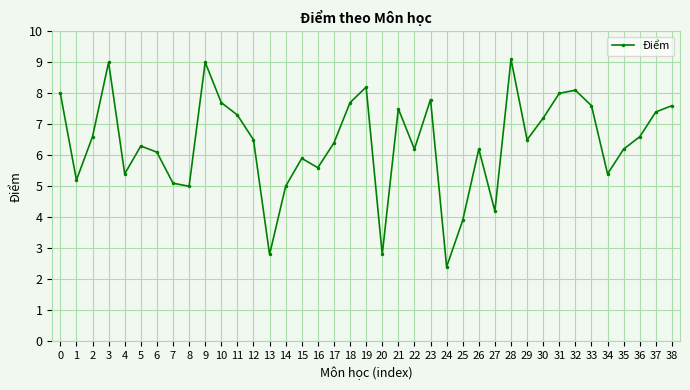

What is the difference between the values at 3 and 34?

3.6